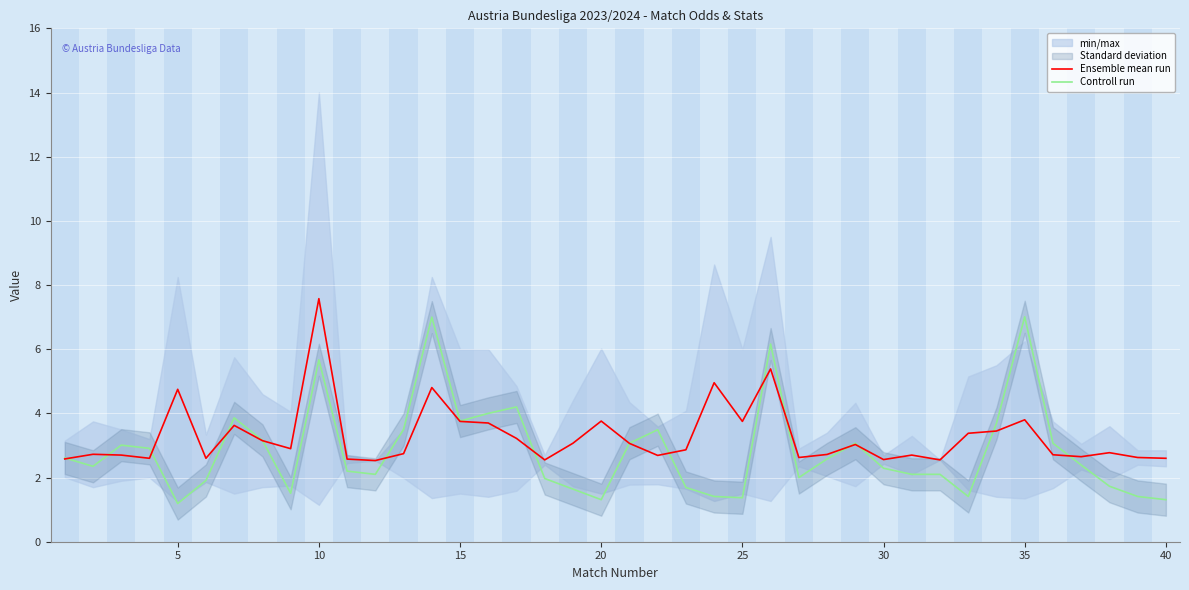

Which category has the highest value in the Ensemble mean run series?

10